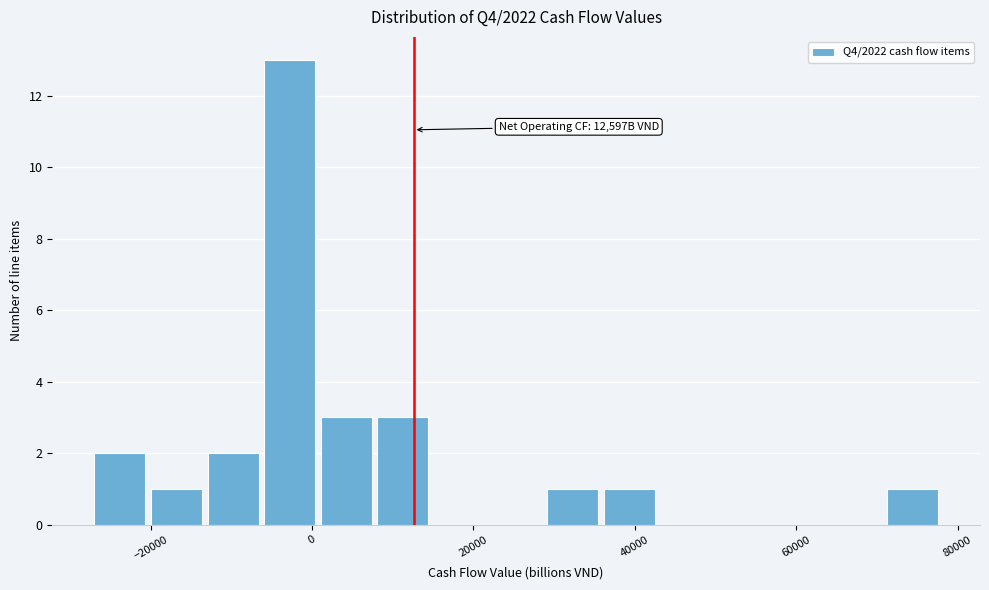

Around what value on the x-axis is the tallest bar? Give the approximate position of its centre, as read against the axis.

-2000